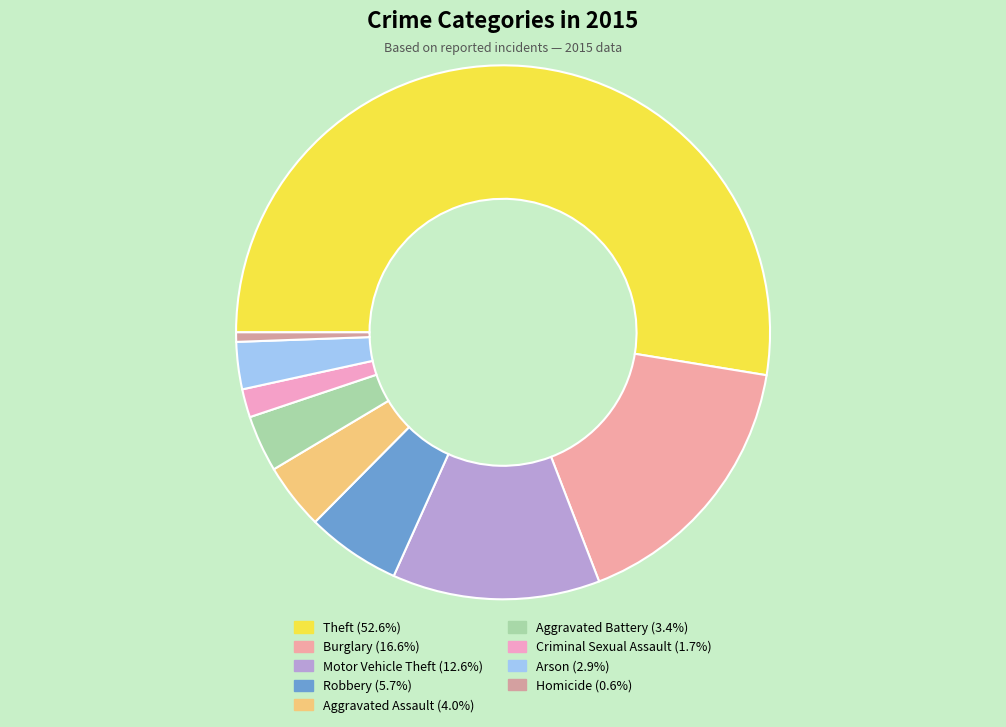

Rank the categories by value from highest to lowest.

Theft, Burglary, Motor Vehicle Theft, Robbery, Aggravated Assault, Aggravated Battery, Arson, Criminal Sexual Assault, Homicide